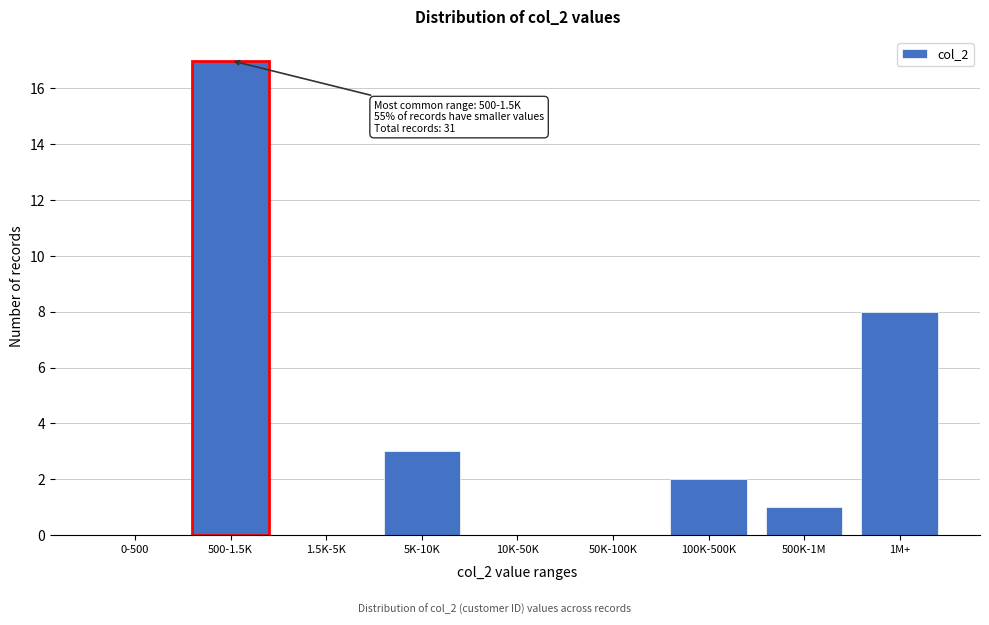

Reading right to left, transcribe all the data shown in this chart.

1M+=8	500K-1M=1	100K-500K=2	50K-100K=0	10K-50K=0	5K-10K=3	1.5K-5K=0	500-1.5K=17	0-500=0